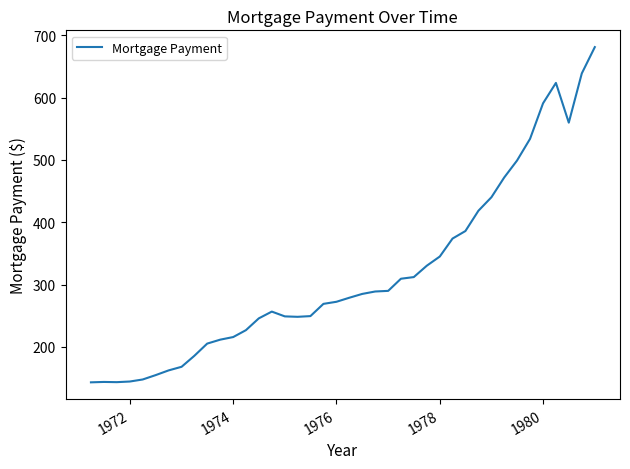

What is the smallest value displayed?

143.1